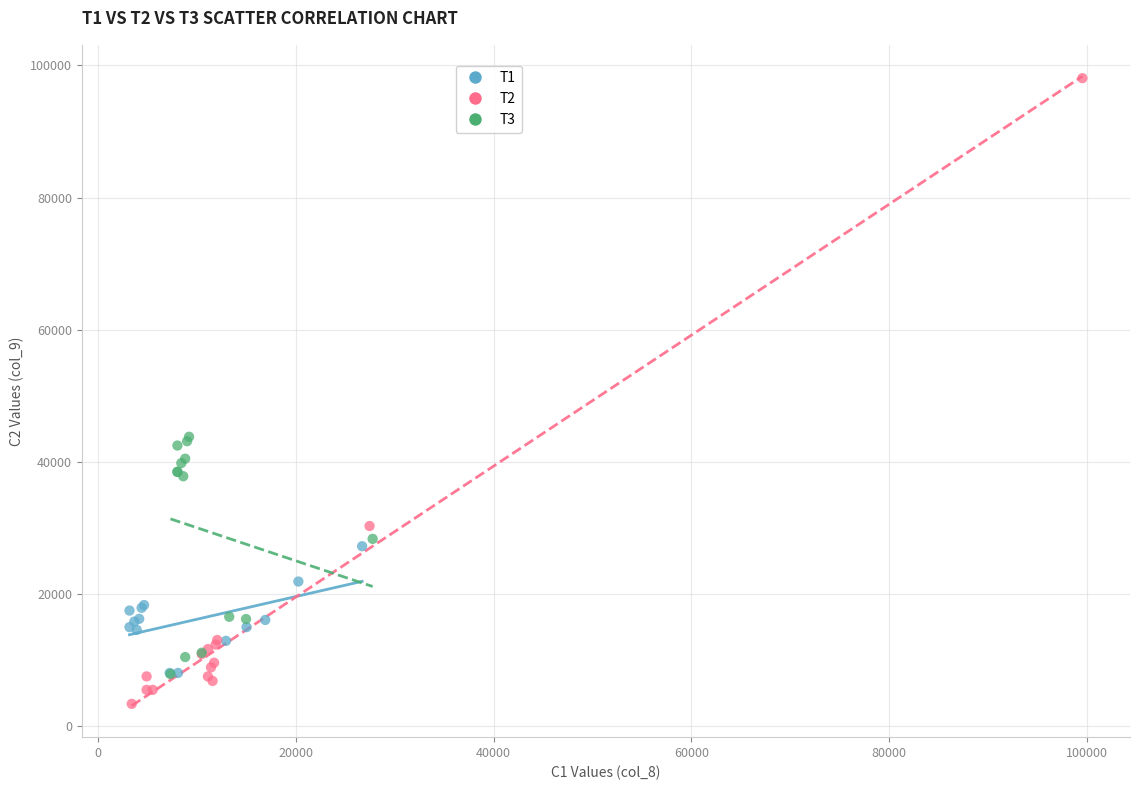

Which series contains the lowest Y value?

T2